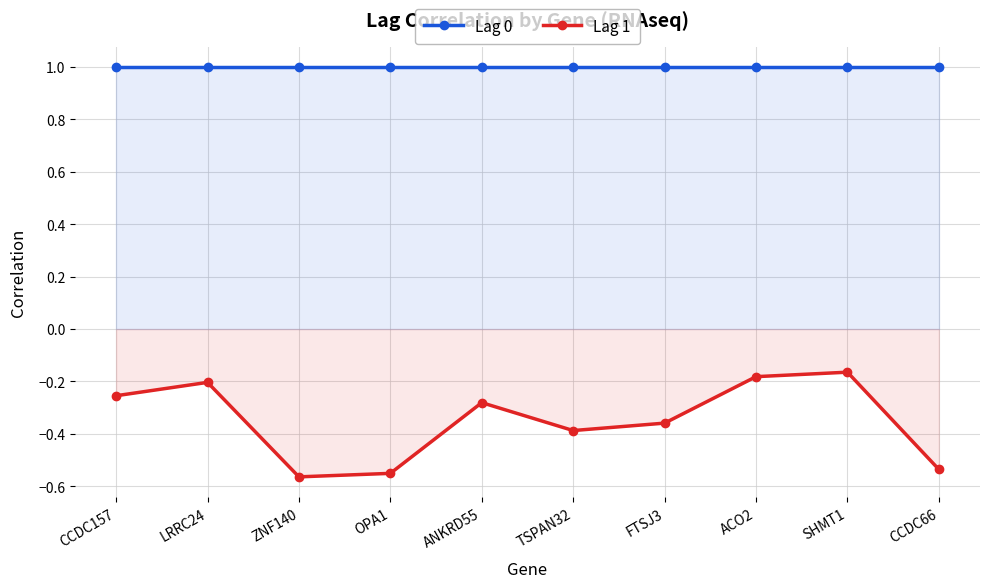

Which has a higher value, SHMT1 or TSPAN32?

SHMT1